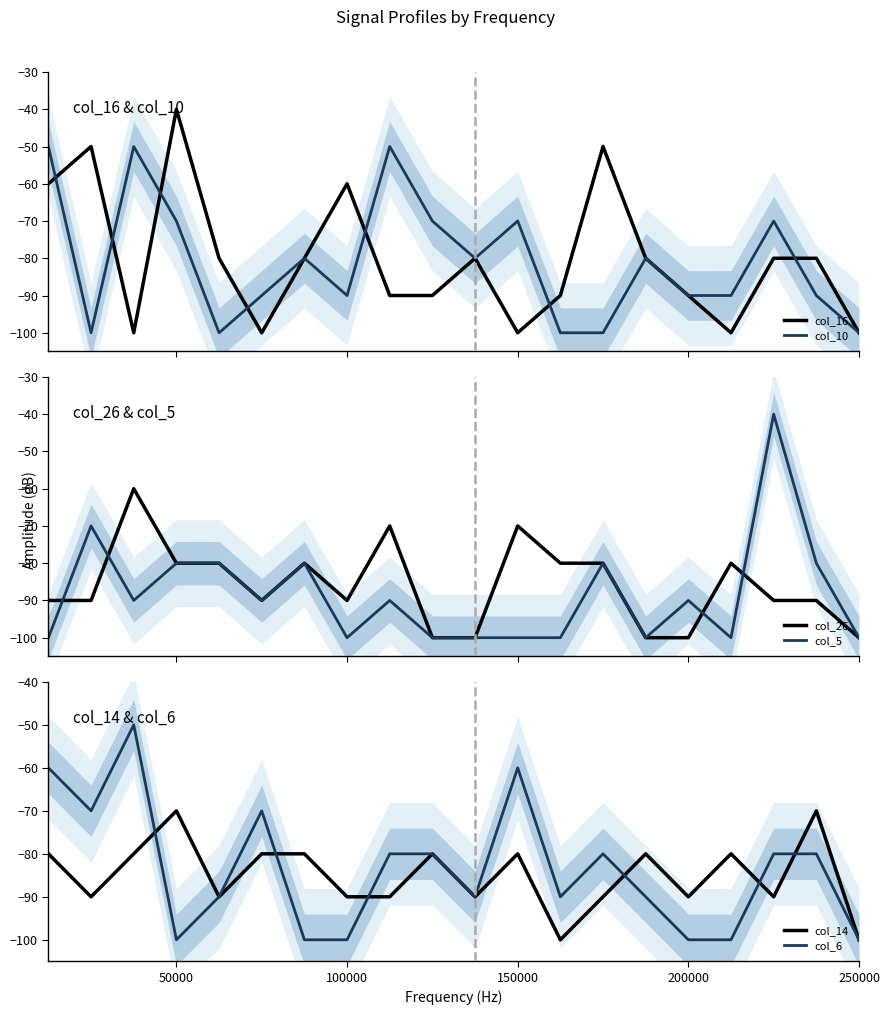

How many lines are shown in the chart?

6